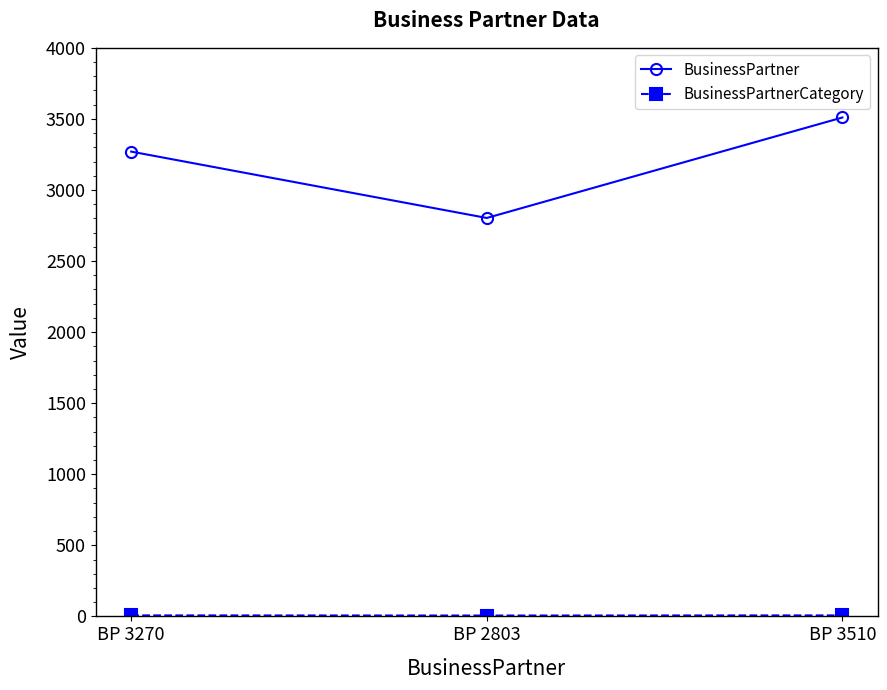

Count the BusinessPartner values in the range 2803 to 3510.

3